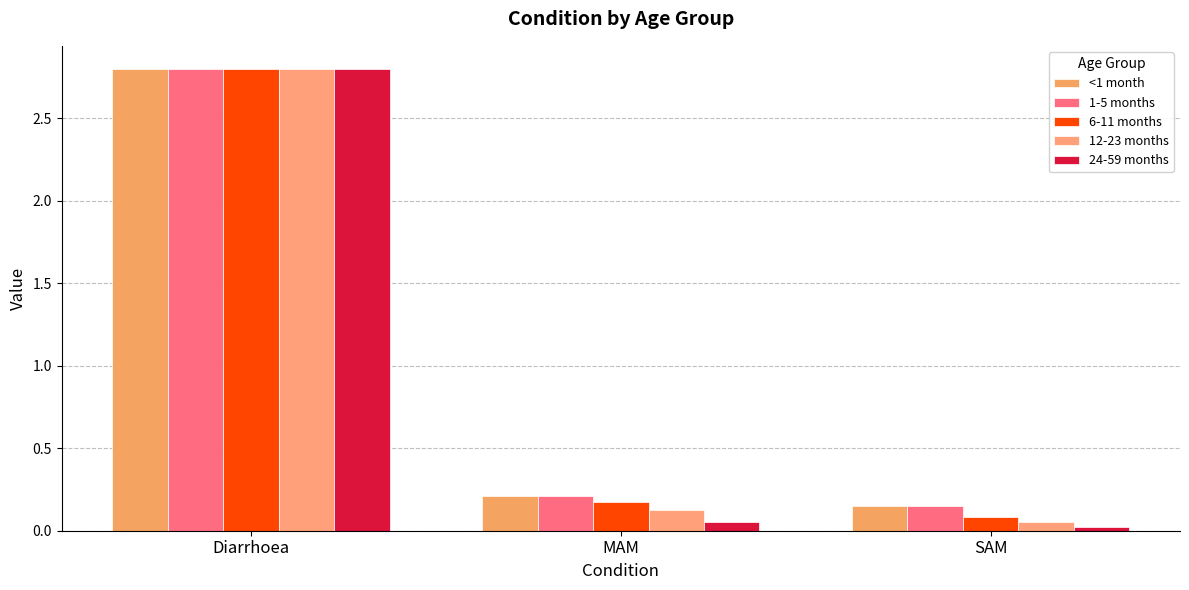

What is the label of the 2nd bar from the left?

MAM